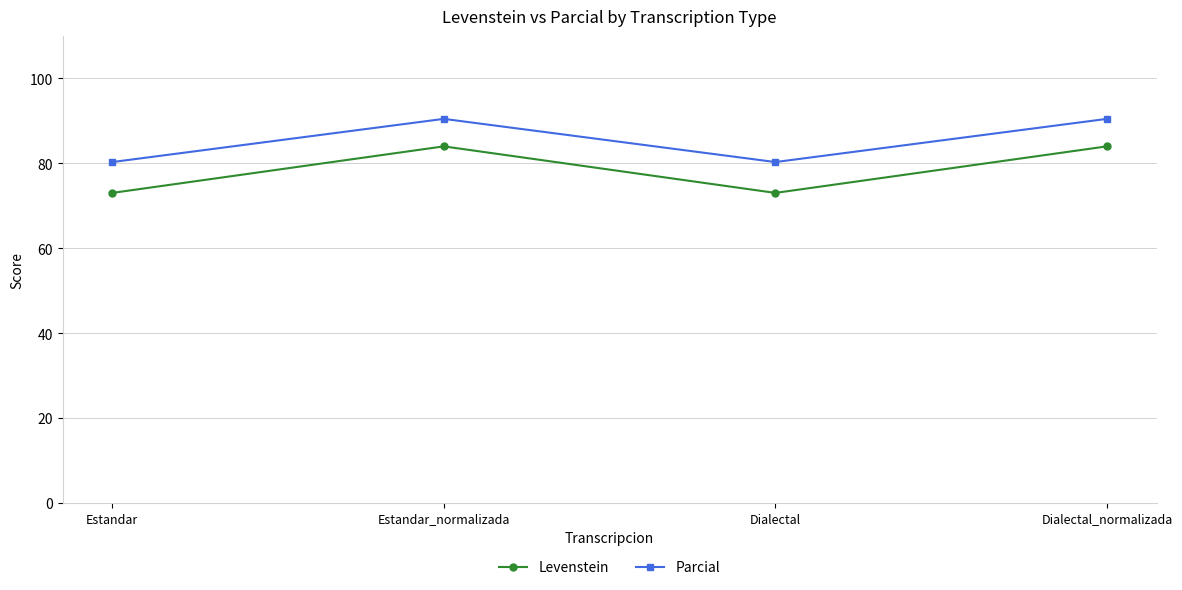

What position from the right is Dialectal_normalizada?

1